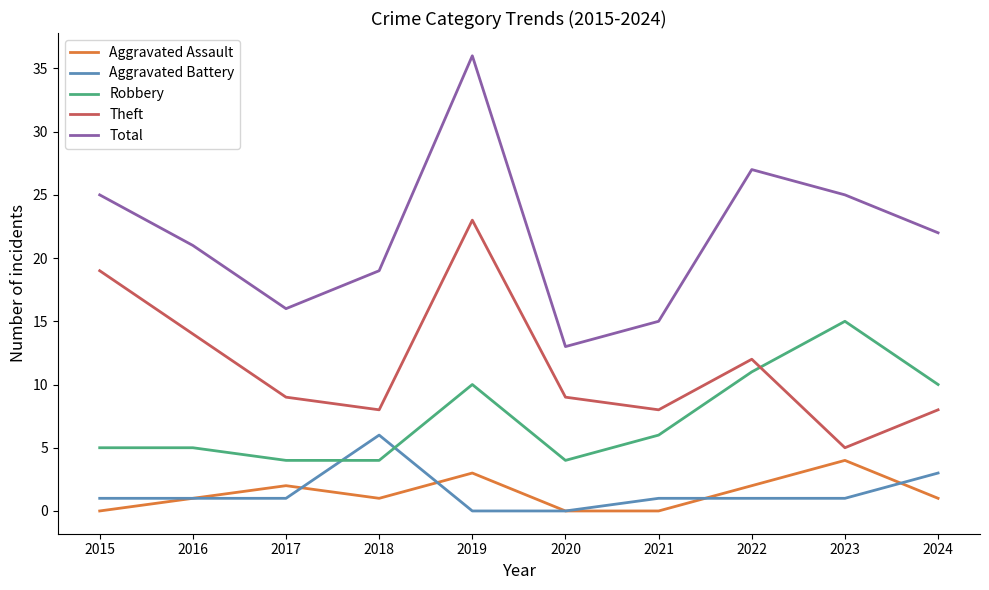

What is the difference between the maximum and minimum values in the Aggravated Battery series?

6